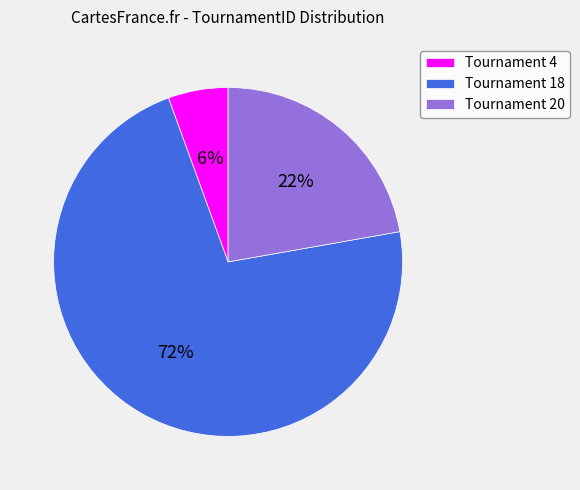

Between Tournament 18 and Tournament 4, which is larger?

Tournament 18